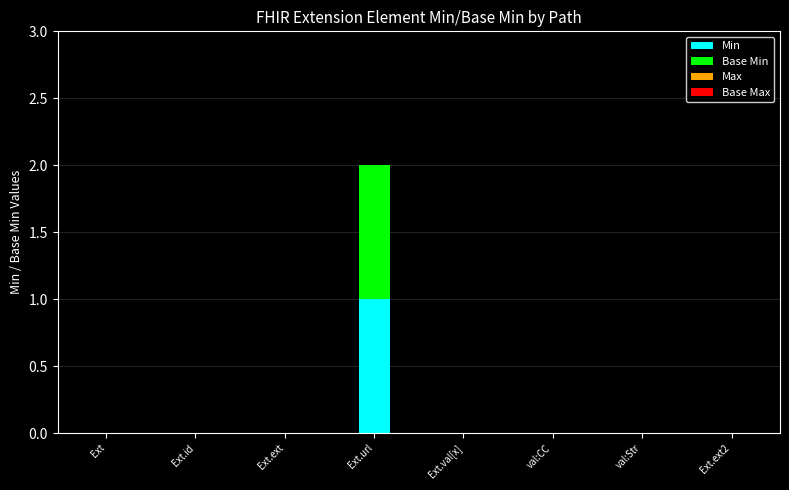

The Min series shows 0 at Ext.ext2. True or false?

True